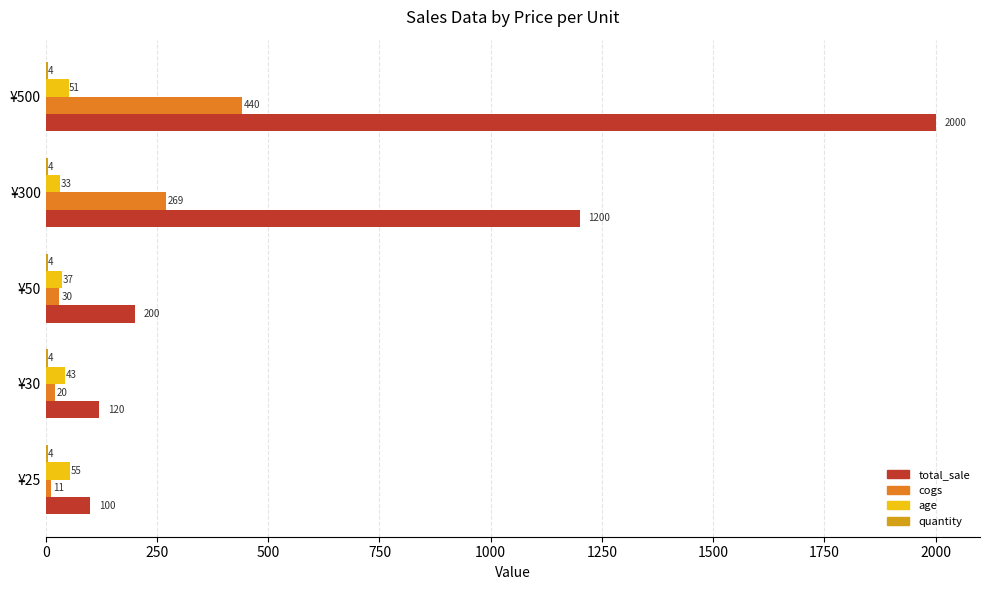

What is the greatest value displayed?

2000.0